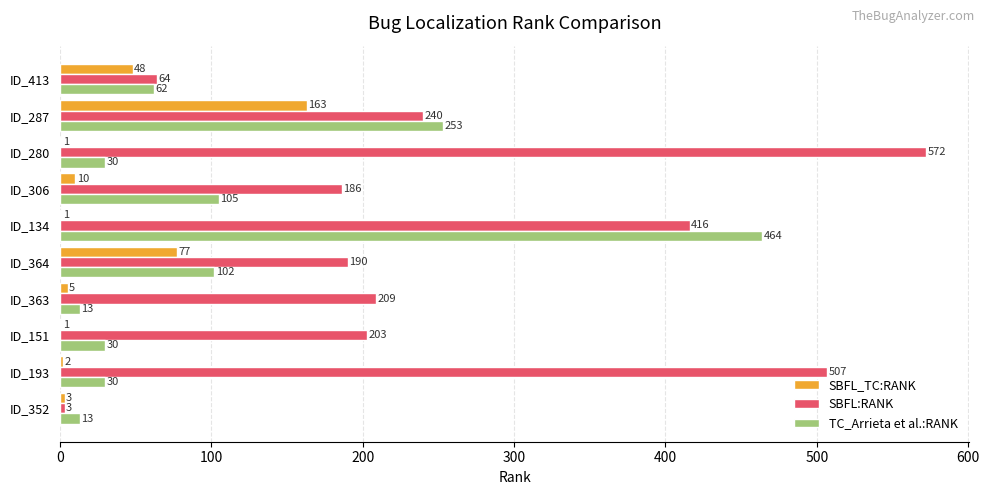

What value does the TC_Arrieta et al.:RANK series have at ID_151?

30